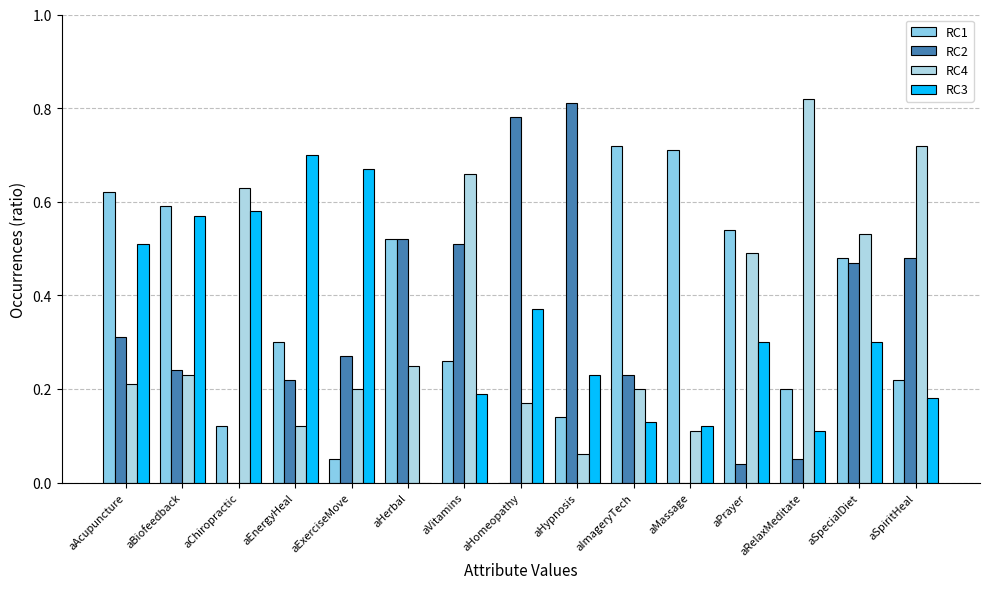

What is the maximum value for RC4?

0.8